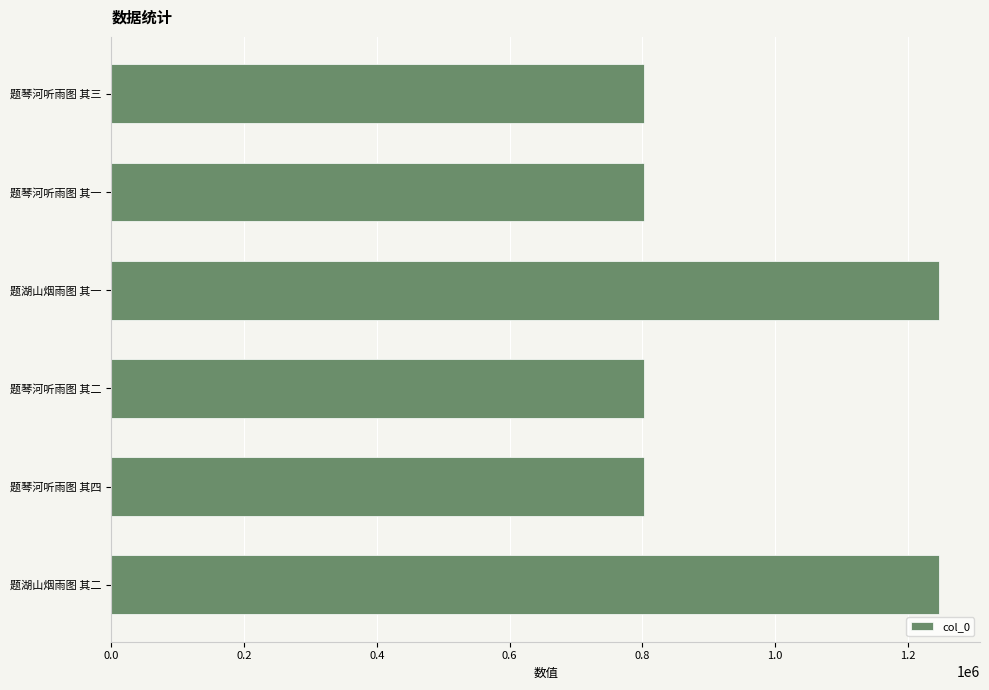

How many values are below 802849?

3